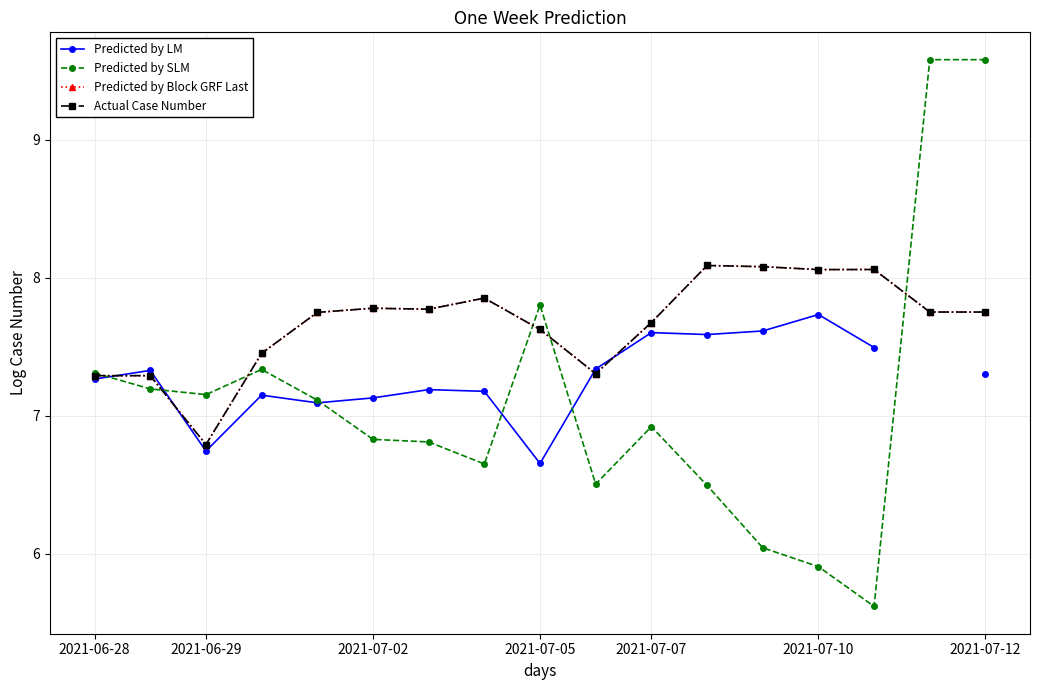

At which label does Predicted by LM first exceed 7?

2021-06-28